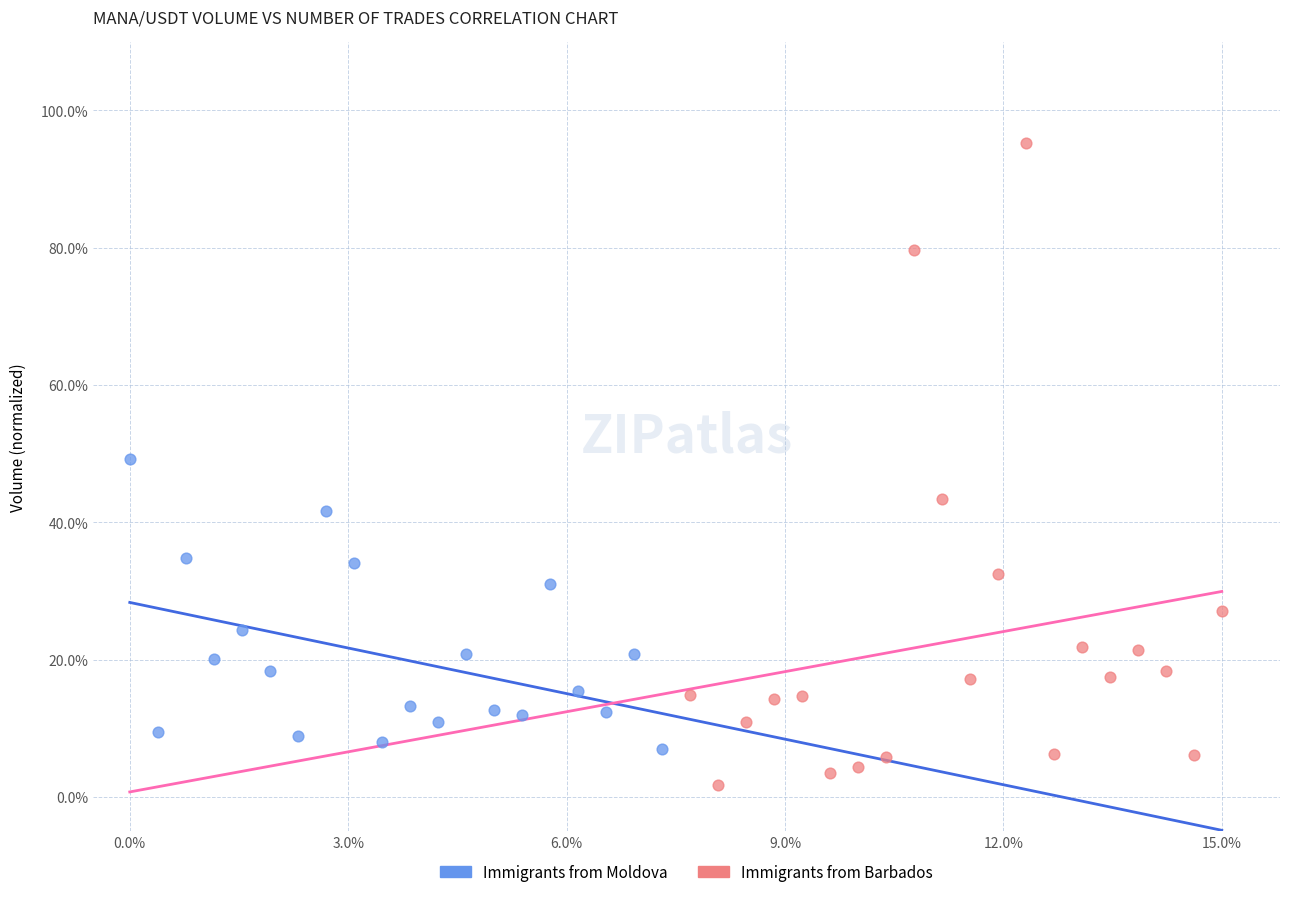

What are all the series names shown in the legend?

Immigrants from Moldova, Immigrants from Barbados